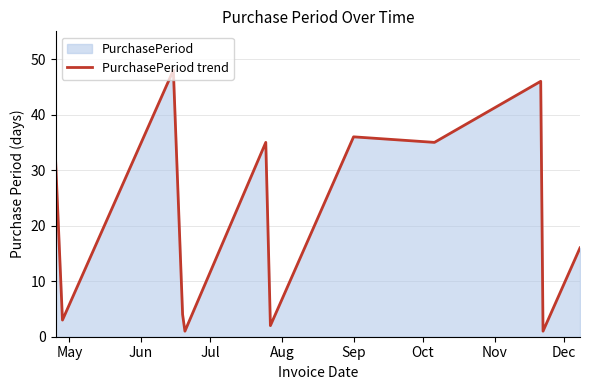

What is the difference between the maximum and minimum values?

47